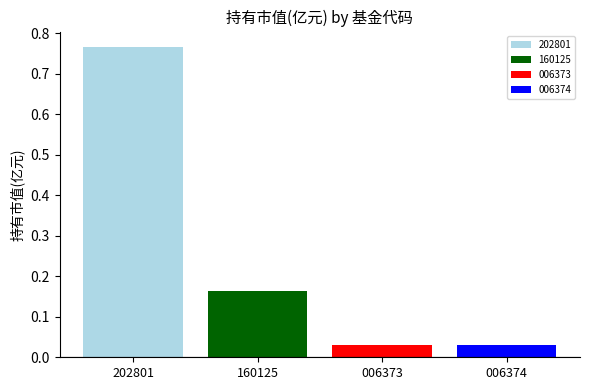

How many distinct data groups are displayed?

4